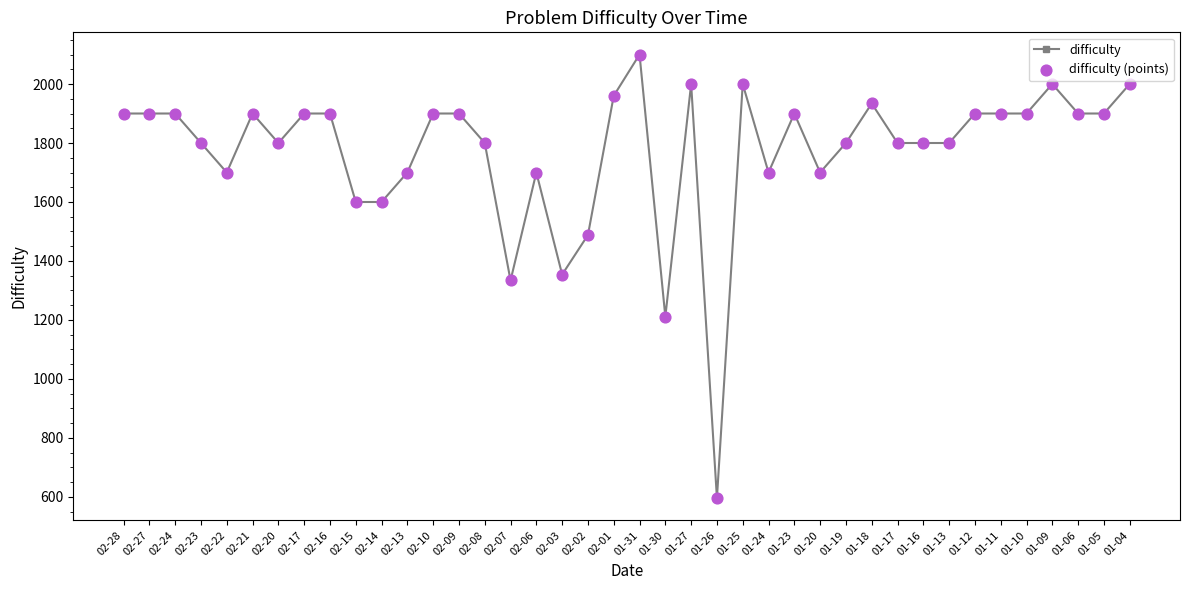

What is the maximum value shown in the chart?

2100